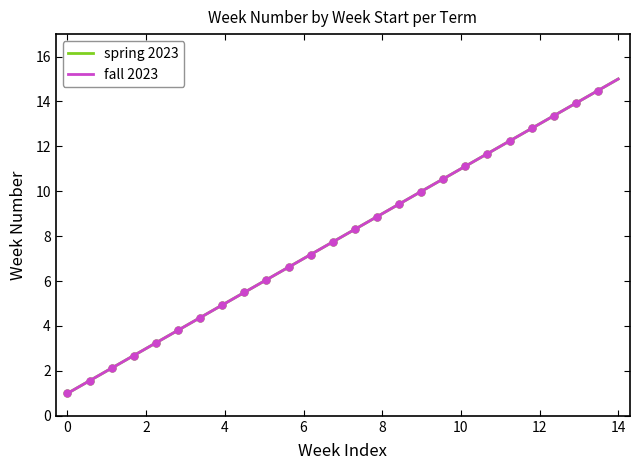

What is the value of the spring 2023 point at the 8th from the left?

8